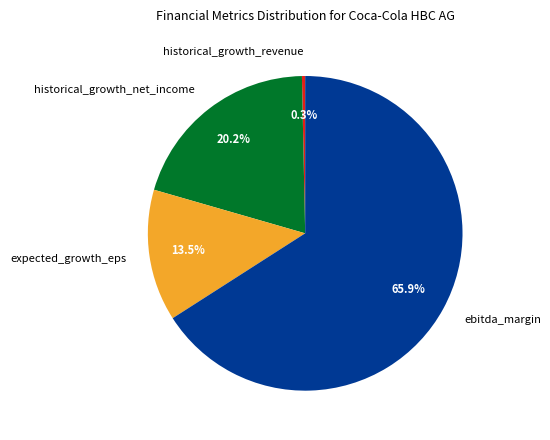

What percentage is NOT represented by expected_growth_eps?

86.5%